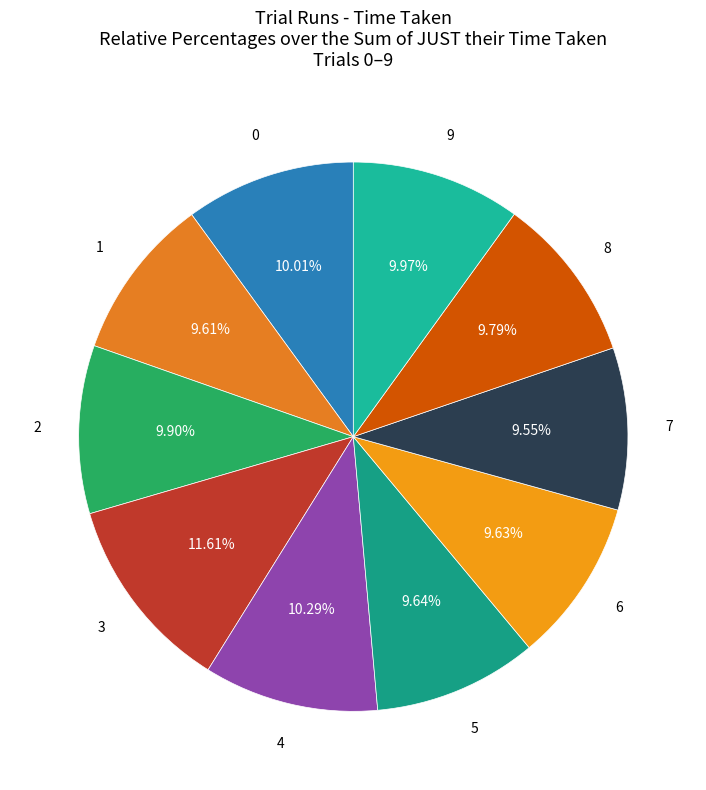

Rank the categories by value from lowest to highest.

7, 1, 6, 5, 8, 2, 9, 0, 4, 3